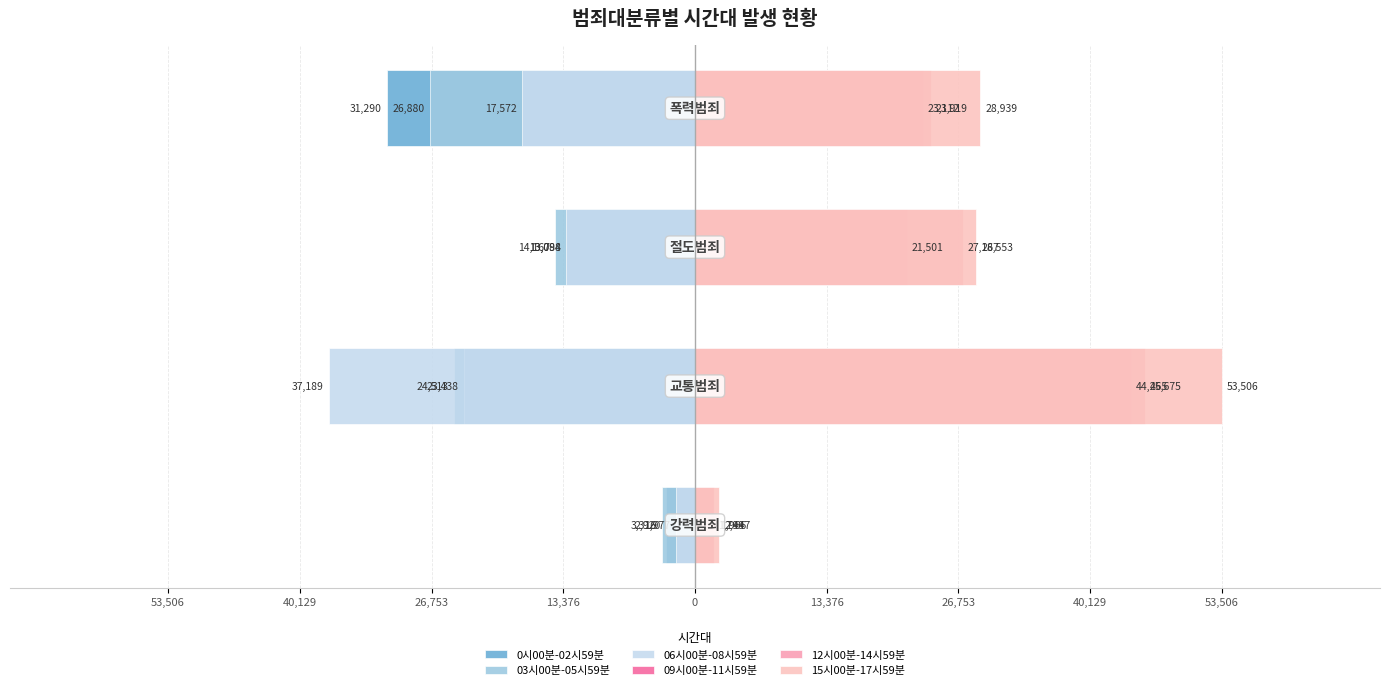

What value does the 12시00분-14시59분 series have at 13,376?

23919